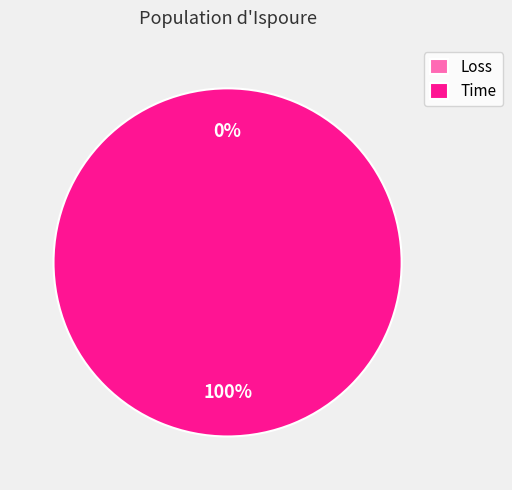

Does Loss account for over 50% of the chart?

No